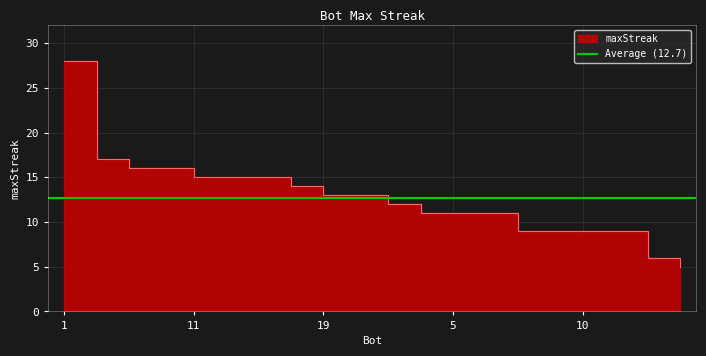

List the labels in order of value, largest first.

1, 12, 17, 9, 11, 2, 0, 14, 19, 7, 13, 8, 5, 4, 18, 15, 10, 6, 16, 3